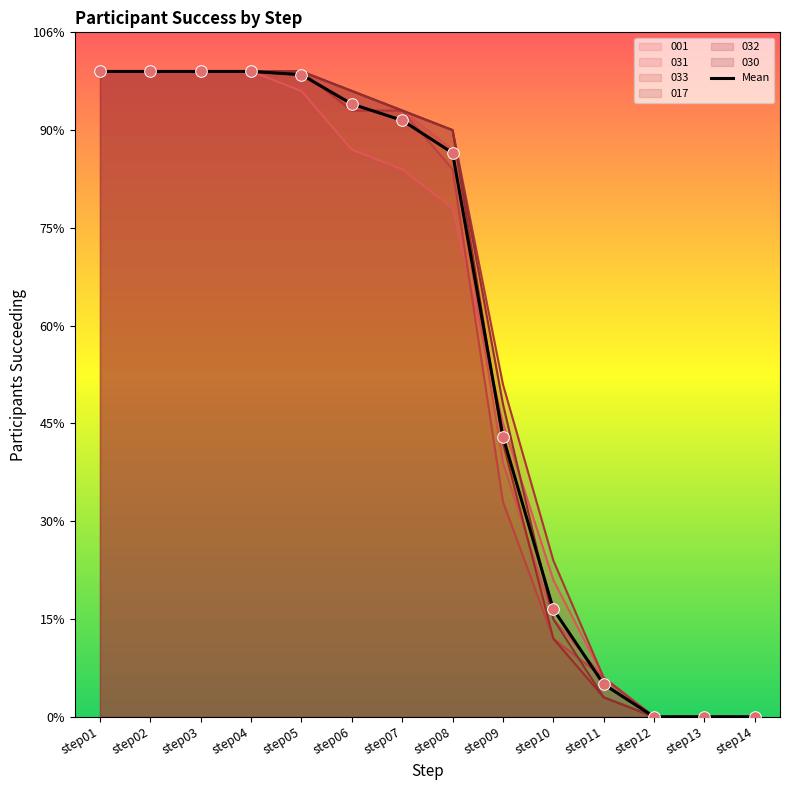

What is the ratio of the value at step03 to the value at step11?

19.8